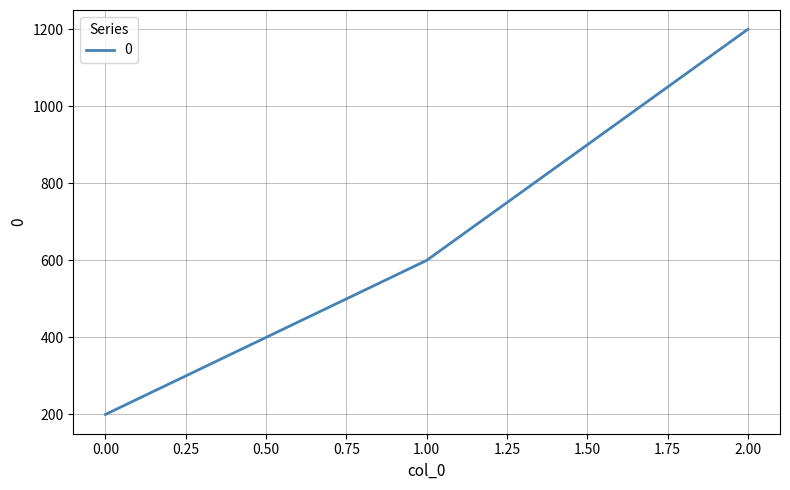

Count the number of categories in the chart.

3